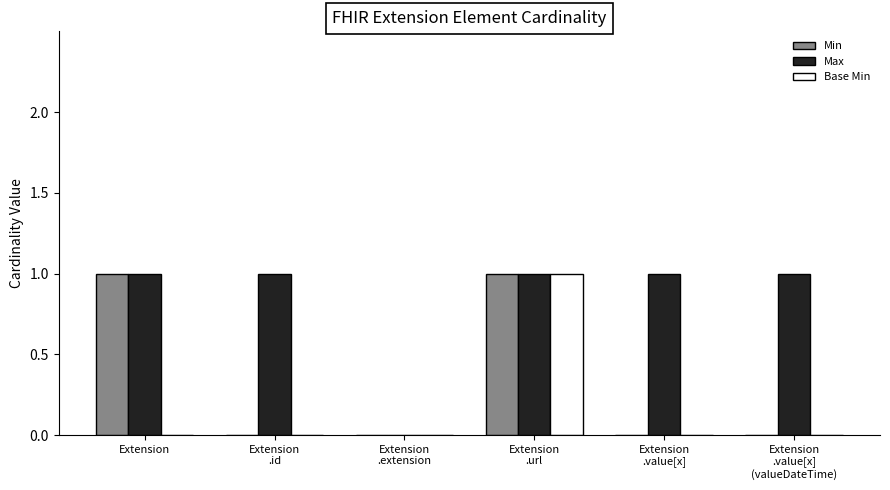

What are all the series names shown in the legend?

Min, Max, Base Min